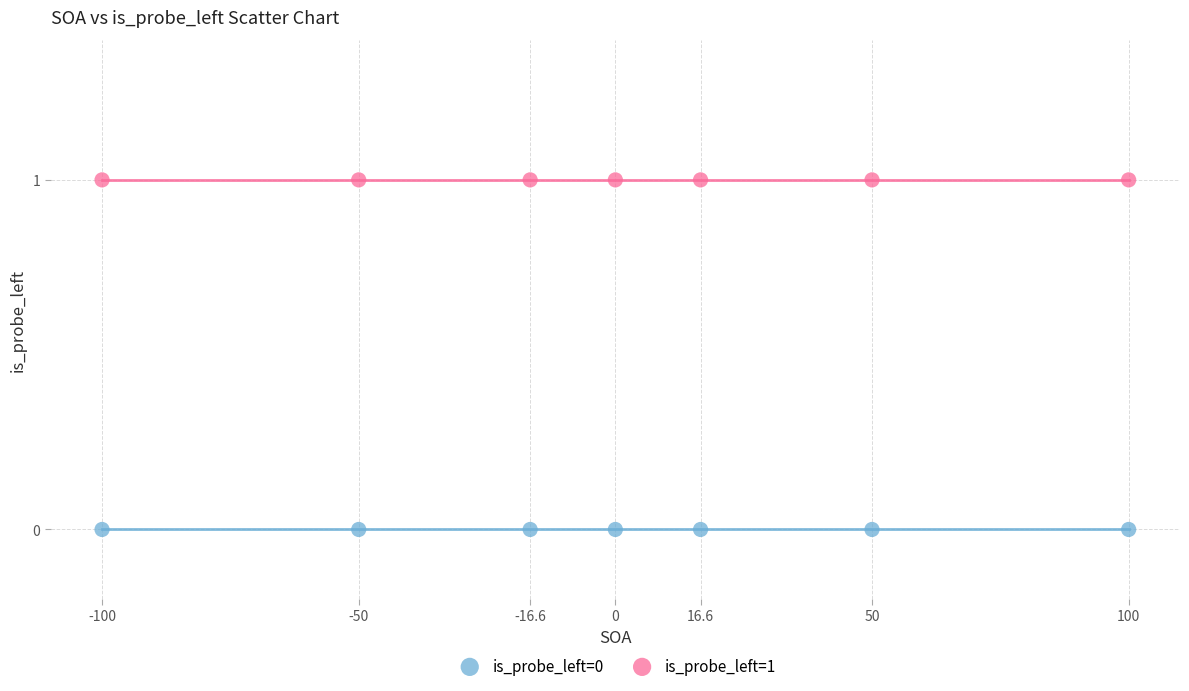

Which series reaches the minimum Y coordinate?

is_probe_left=0